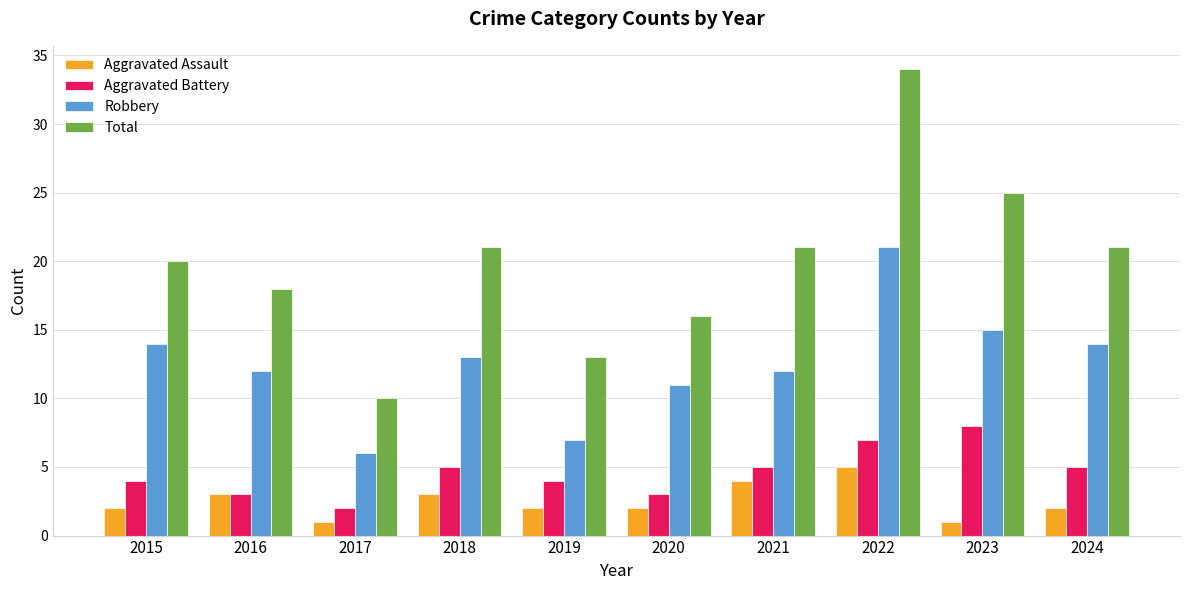

Reading left to right, extract all data points from this chart.

Aggravated Assault: 2015=2	2016=3	2017=1	2018=3	2019=2	2020=2	2021=4	2022=5	2023=1	2024=2
Aggravated Battery: 2015=4	2016=3	2017=2	2018=5	2019=4	2020=3	2021=5	2022=7	2023=8	2024=5
Robbery: 2015=14	2016=12	2017=6	2018=13	2019=7	2020=11	2021=12	2022=21	2023=15	2024=14
Total: 2015=20	2016=18	2017=10	2018=21	2019=13	2020=16	2021=21	2022=34	2023=25	2024=21